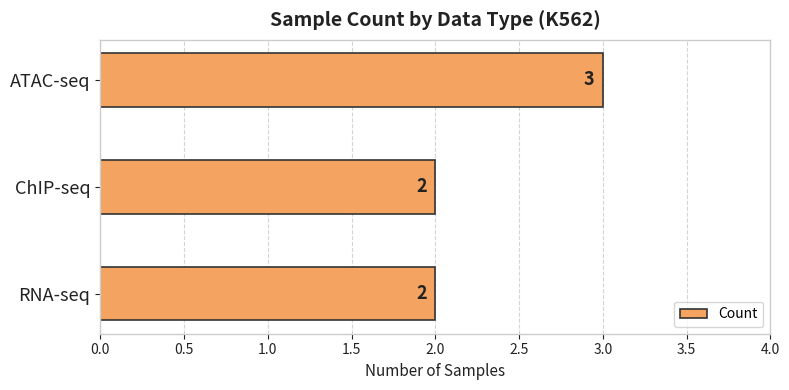

How many bars are there in total?

3